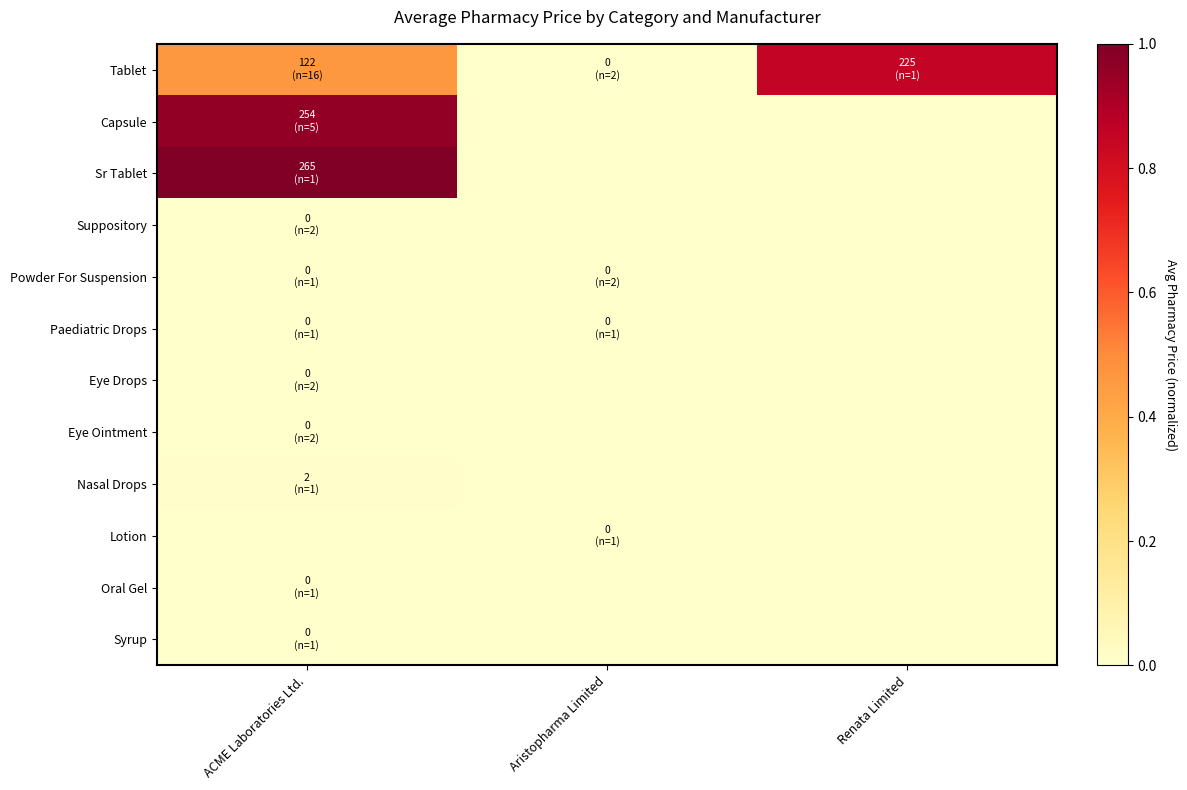

Reading left to right, what are all the values shown in this chart?

Tablet: ACME Laboratories Ltd.=0.5	Aristopharma Limited=0.0	Renata Limited=0.8
Capsule: ACME Laboratories Ltd.=1.0	Aristopharma Limited=0.0	Renata Limited=0.0
Sr Tablet: ACME Laboratories Ltd.=1.0	Aristopharma Limited=0.0	Renata Limited=0.0
Suppository: ACME Laboratories Ltd.=0.0	Aristopharma Limited=0.0	Renata Limited=0.0
Powder For Suspension: ACME Laboratories Ltd.=0.0	Aristopharma Limited=0.0	Renata Limited=0.0
Paediatric Drops: ACME Laboratories Ltd.=0.0	Aristopharma Limited=0.0	Renata Limited=0.0
Eye Drops: ACME Laboratories Ltd.=0.0	Aristopharma Limited=0.0	Renata Limited=0.0
Eye Ointment: ACME Laboratories Ltd.=0.0	Aristopharma Limited=0.0	Renata Limited=0.0
Nasal Drops: ACME Laboratories Ltd.=0.0	Aristopharma Limited=0.0	Renata Limited=0.0
Lotion: ACME Laboratories Ltd.=0.0	Aristopharma Limited=0.0	Renata Limited=0.0
Oral Gel: ACME Laboratories Ltd.=0.0	Aristopharma Limited=0.0	Renata Limited=0.0
Syrup: ACME Laboratories Ltd.=0.0	Aristopharma Limited=0.0	Renata Limited=0.0